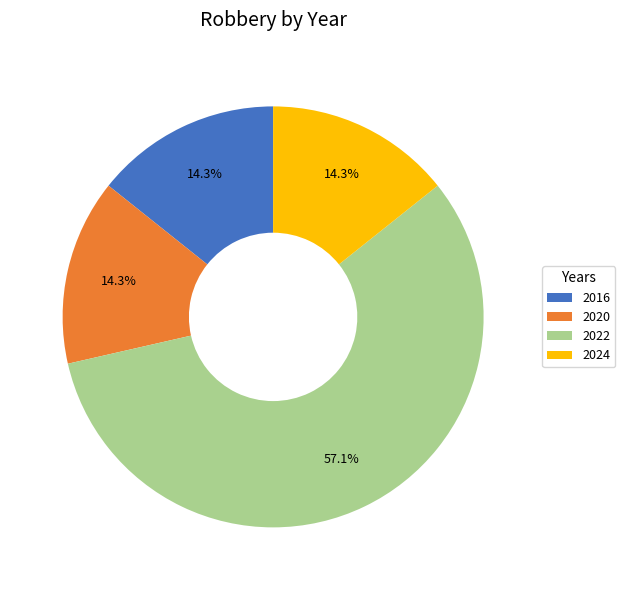

Is 2024 the majority of the pie?

No